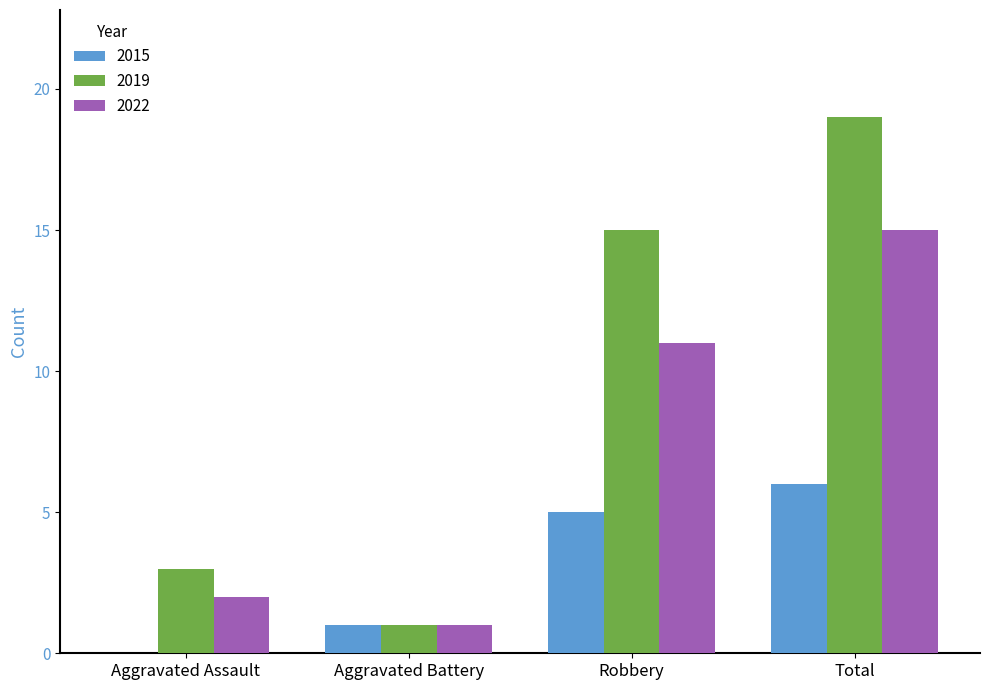

True or false: 2015 has a value of 3 at Total.

False